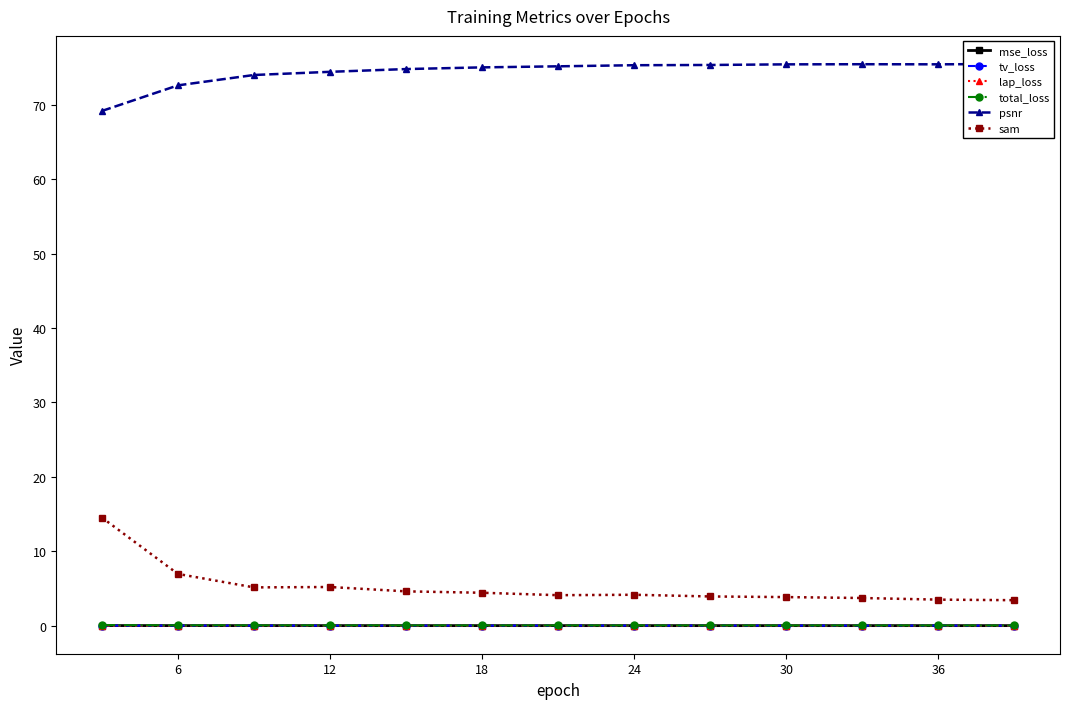

What is the lowest value of the sam series?

3.4